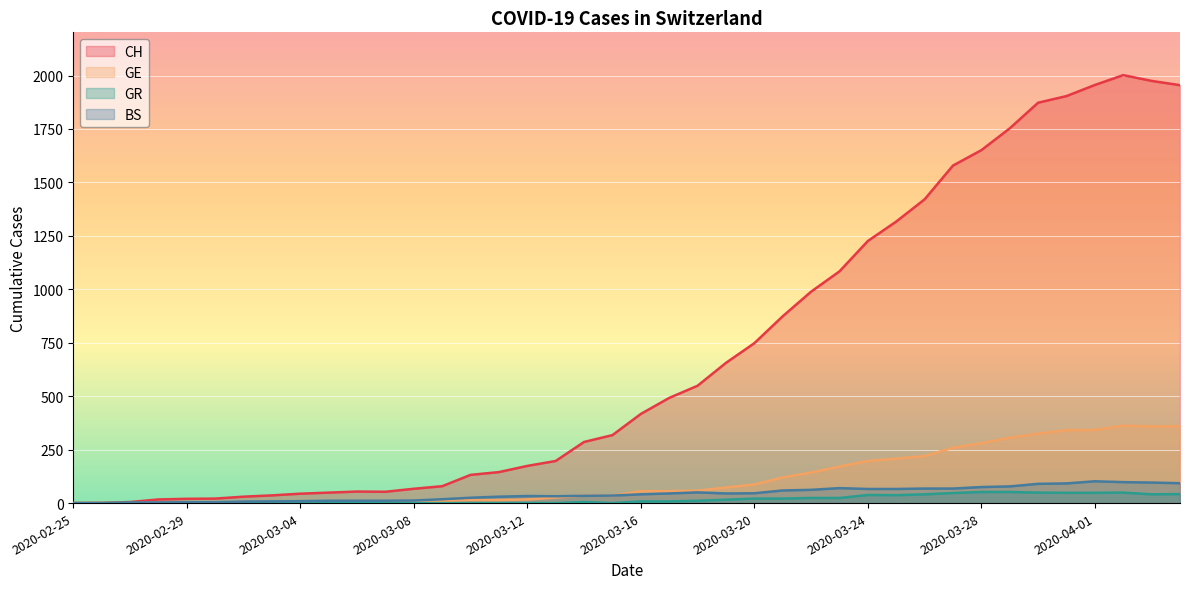

List the labels in order of GE value, smallest first.

2020-02-25, 2020-02-26, 2020-02-27, 2020-02-28, 2020-02-29, 2020-03-01, 2020-03-02, 2020-03-03, 2020-03-04, 2020-03-05, 2020-03-06, 2020-03-07, 2020-03-08, 2020-03-09, 2020-03-10, 2020-03-11, 2020-03-12, 2020-03-13, 2020-03-15, 2020-03-14, 2020-03-16, 2020-03-17, 2020-03-18, 2020-03-19, 2020-03-20, 2020-03-21, 2020-03-22, 2020-03-23, 2020-03-24, 2020-03-25, 2020-03-26, 2020-03-27, 2020-03-28, 2020-03-29, 2020-03-30, 2020-03-31, 2020-04-01, 2020-04-03, 2020-04-04, 2020-04-02